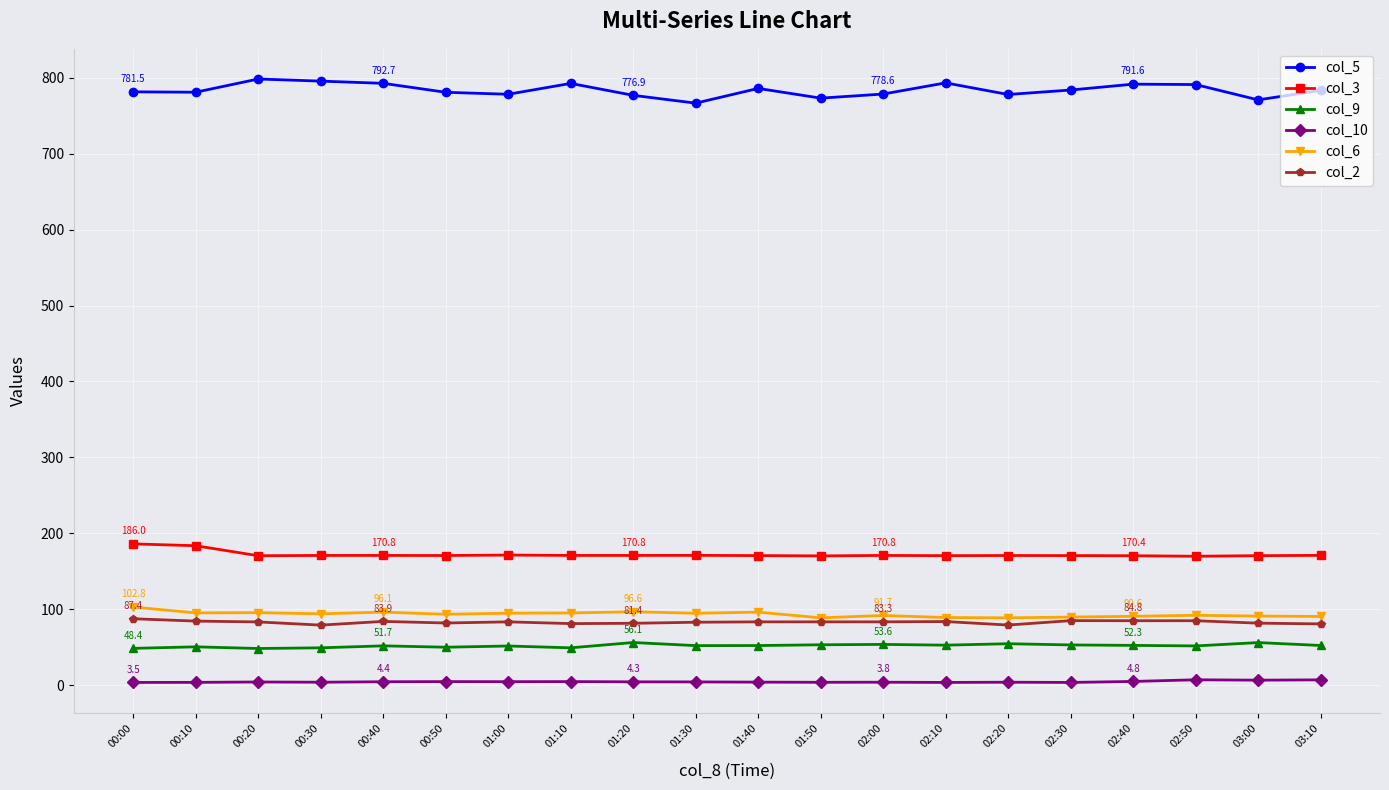

How many lines are shown in the chart?

6